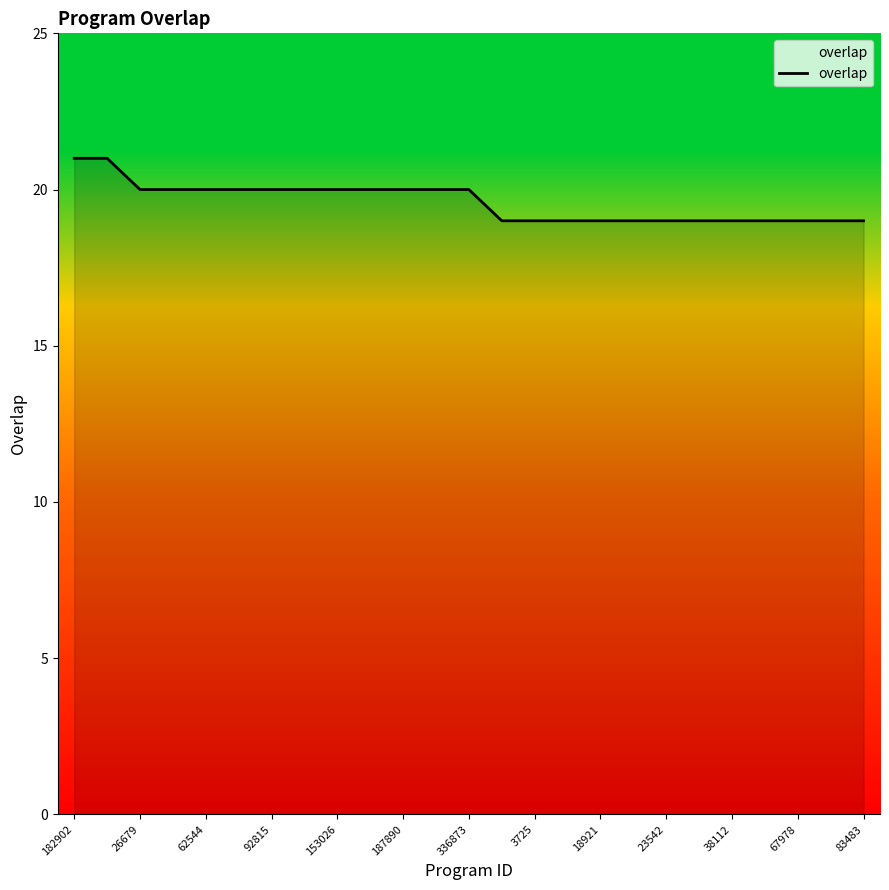

What is the maximum value shown in the chart?

21